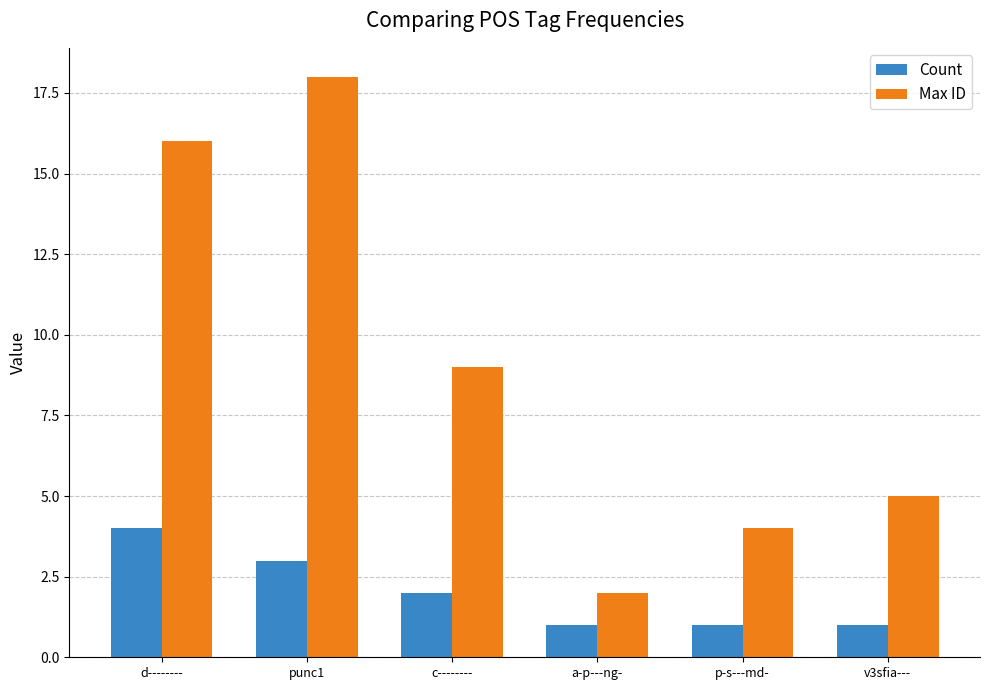

Rank the series at a-p---ng- from highest to lowest value.

Max ID, Count